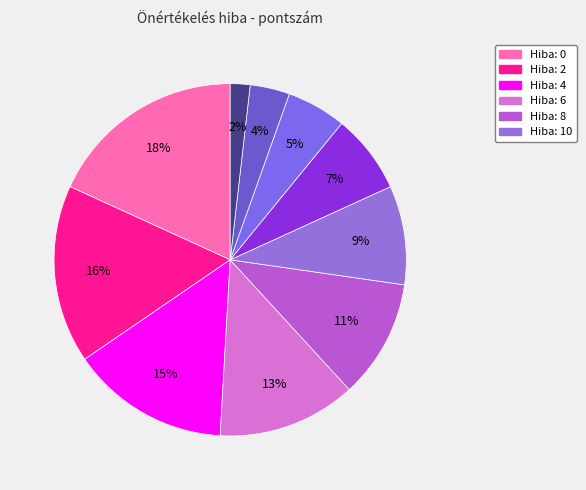

Count the number of slices in the pie.

10